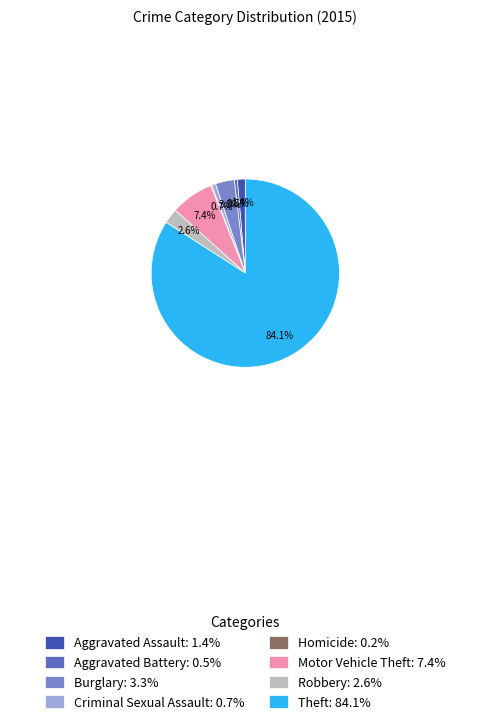

Combined, do Motor Vehicle Theft and Theft account for over 50%?

Yes